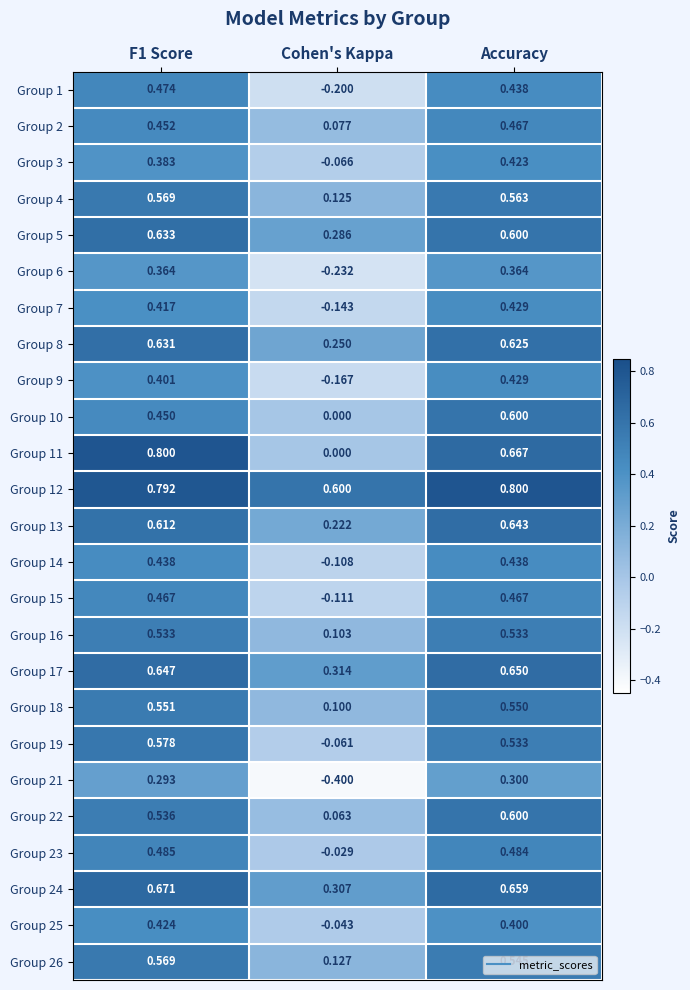

Is the value of Group 9 at F1 Score greater than the value of Group 2 at Cohen's Kappa?

Yes